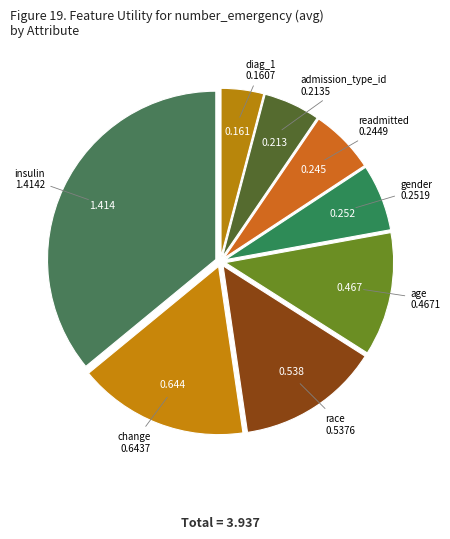

Between race and insulin, which is larger?

insulin